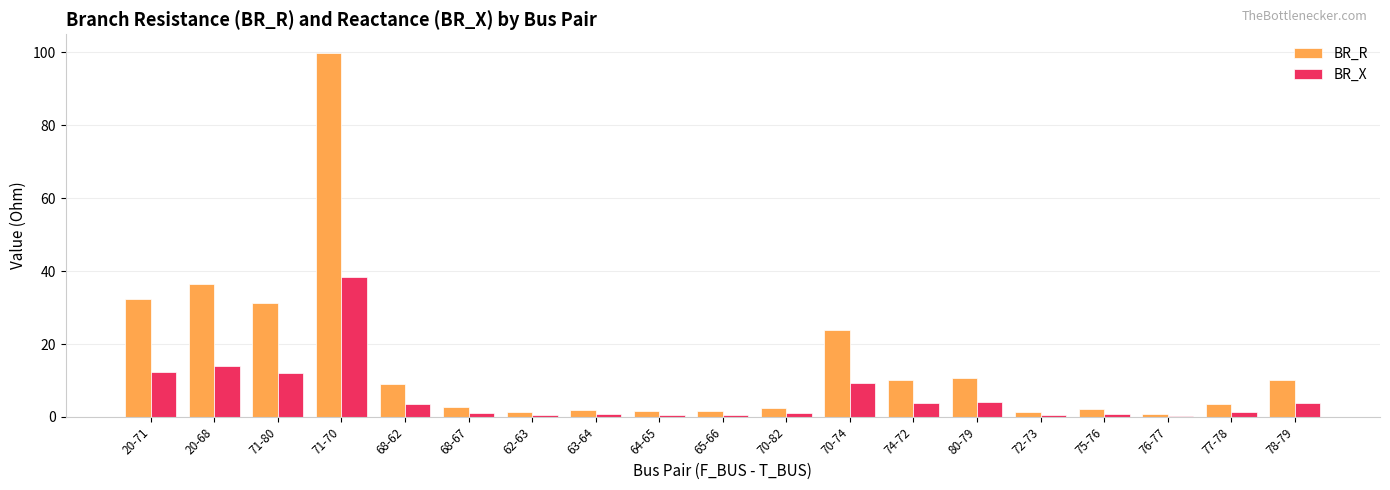

What is the sum of all BR_R values?

283.7